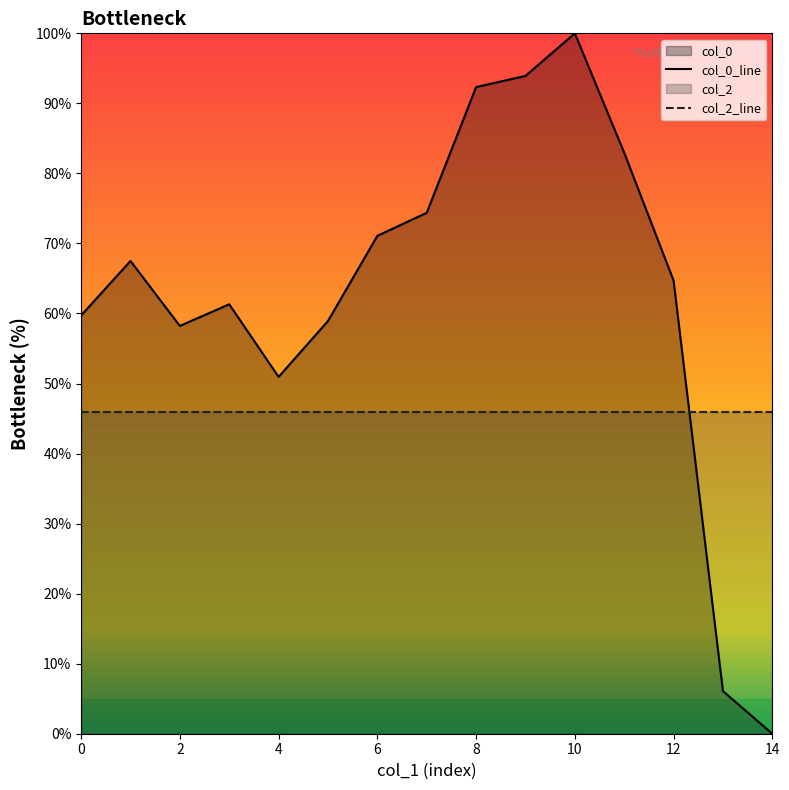

What is the difference between the maximum and minimum values?

100.0